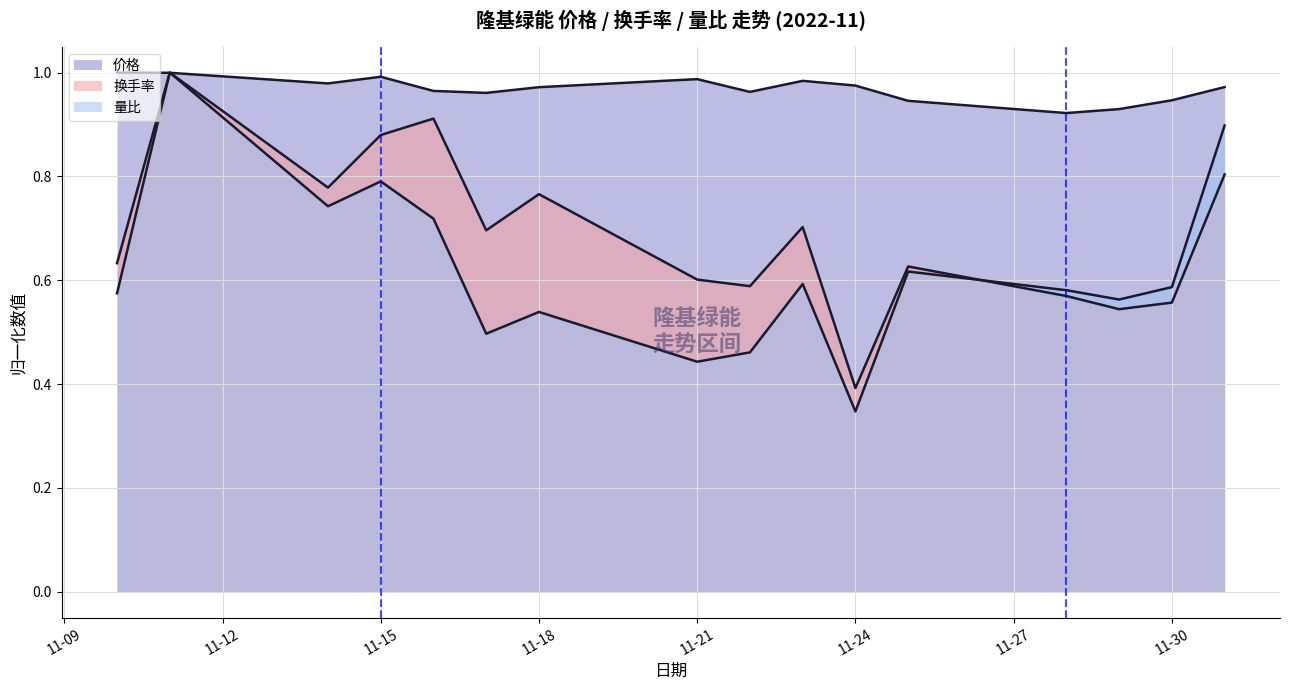

List the series in order of their peak value, highest first.

价格, 换手率, 量比